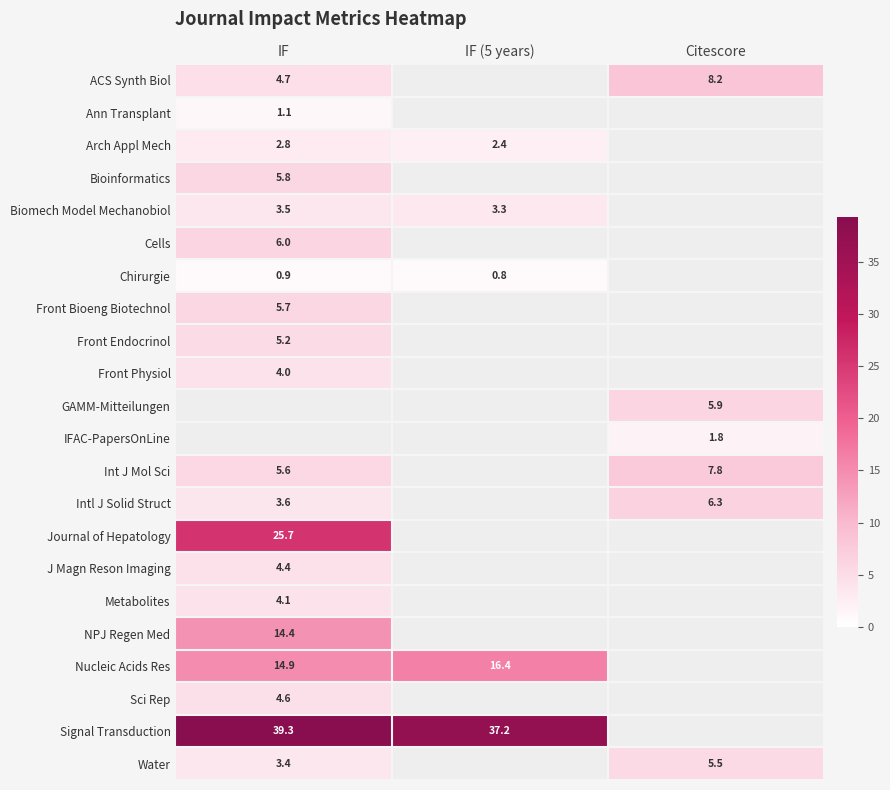

Is the value of Sci Rep at IF greater than the value of Ann Transplant at IF?

Yes